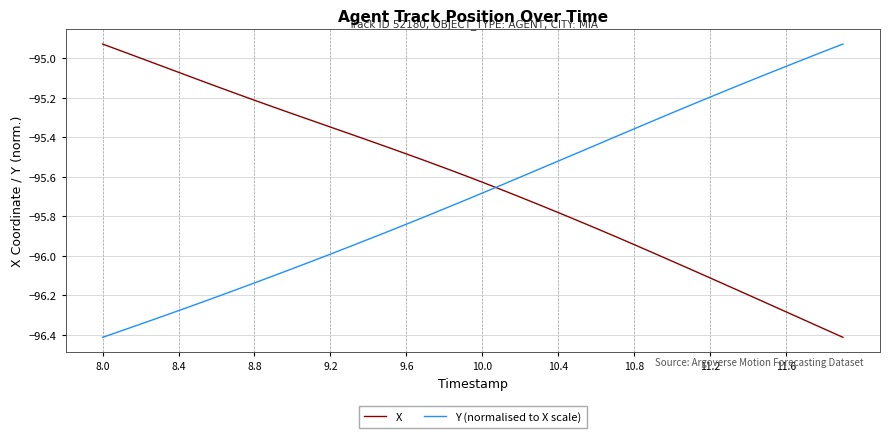

How many intersections are there between Y (normalised to X scale) and X?

1